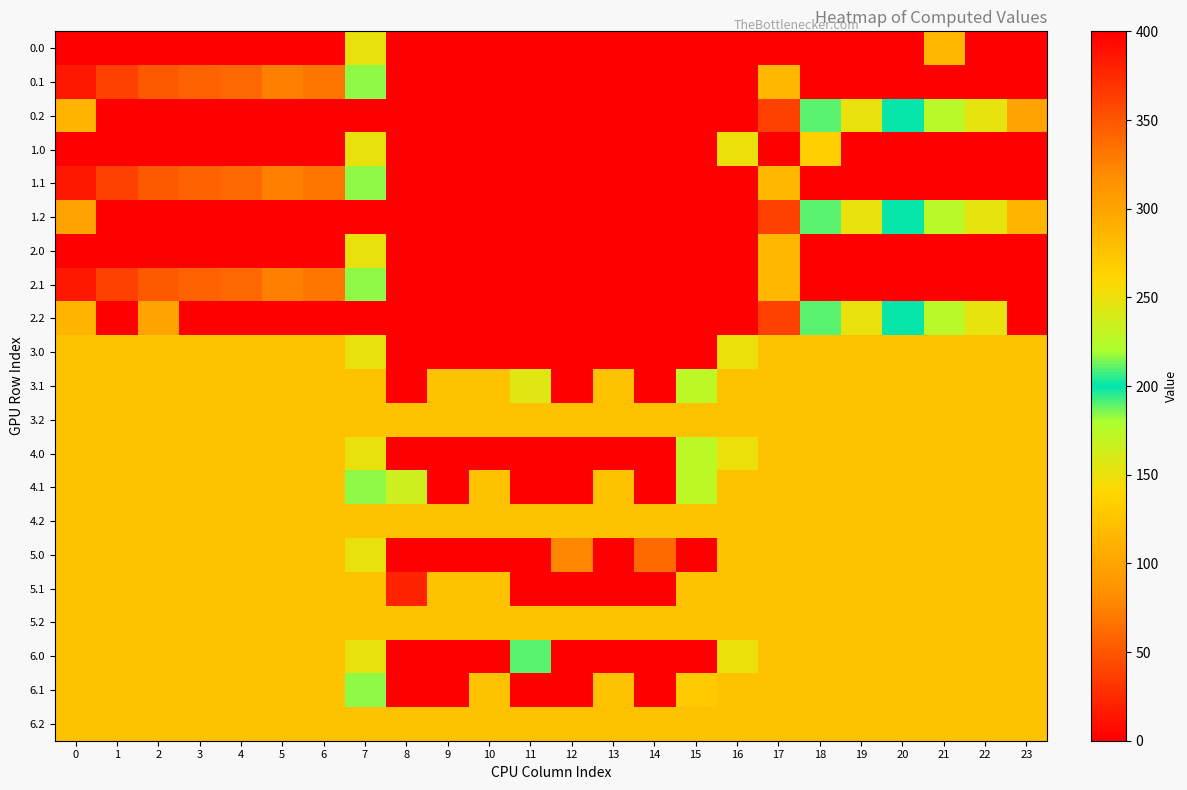

Reading right to left, what are all the values shown in this chart?

0.0: 23=400.0	22=400.0	21=115.0	20=400.0	19=0.0	18=0.0	17=0.0	16=0.0	15=0.0	14=0.0	13=0.0	12=0.0	11=0.0	10=0.0	9=0.0	8=0.0	7=150.1	6=400.0	5=400.0	4=400.0	3=400.0	2=400.0	1=400.0	0=400.0
0.1: 23=399.4	22=400.0	21=400.0	20=400.0	19=400.0	18=400.0	17=115.4	16=0.0	15=0.0	14=0.0	13=0.0	12=0.0	11=0.0	10=0.0	9=0.0	8=0.0	7=217.1	6=332.2	5=325.7	4=339.6	3=342.7	2=347.9	1=361.1	0=384.6
0.2: 23=301.4	22=247.4	21=226.4	20=199.2	19=151.0	18=210.0	17=362.4	16=400.0	15=400.0	14=400.0	13=400.0	12=400.0	11=400.0	10=400.0	9=400.0	8=400.0	7=400.0	6=400.0	5=400.0	4=400.0	3=400.0	2=400.0	1=400.0	0=287.1
1.0: 23=400.0	22=0.0	21=0.0	20=0.0	19=400.0	18=264.1	17=0.0	16=250.9	15=0.0	14=0.0	13=0.0	12=0.0	11=0.0	10=0.0	9=0.0	8=0.0	7=150.1	6=400.0	5=400.0	4=400.0	3=400.0	2=400.0	1=400.0	0=400.0
1.1: 23=399.4	22=400.0	21=400.0	20=400.0	19=400.0	18=400.0	17=115.4	16=0.0	15=0.0	14=0.0	13=0.0	12=0.0	11=0.0	10=0.0	9=0.0	8=0.0	7=217.1	6=332.2	5=325.7	4=339.6	3=342.7	2=347.9	1=361.1	0=384.6
1.2: 23=287.5	22=247.4	21=226.4	20=199.2	19=151.0	18=210.0	17=362.4	16=400.0	15=400.0	14=400.0	13=400.0	12=400.0	11=400.0	10=400.0	9=400.0	8=400.0	7=400.0	6=400.0	5=400.0	4=400.0	3=400.0	2=400.0	1=400.0	0=301.0
2.0: 23=400.0	22=400.0	21=0.0	20=0.0	19=0.0	18=400.0	17=115.0	16=0.0	15=0.0	14=0.0	13=0.0	12=0.0	11=0.0	10=0.0	9=0.0	8=0.0	7=150.1	6=400.0	5=400.0	4=400.0	3=400.0	2=400.0	1=400.0	0=400.0
2.1: 23=399.4	22=400.0	21=400.0	20=400.0	19=400.0	18=400.0	17=115.4	16=0.0	15=0.0	14=0.0	13=0.0	12=0.0	11=0.0	10=0.0	9=0.0	8=0.0	7=217.1	6=332.2	5=325.7	4=339.6	3=342.7	2=347.9	1=361.1	0=384.6
2.2: 23=400.0	22=247.4	21=226.4	20=199.2	19=151.0	18=210.0	17=362.4	16=400.0	15=400.0	14=400.0	13=400.0	12=400.0	11=400.0	10=400.0	9=400.0	8=400.0	7=400.0	6=400.0	5=400.0	4=400.0	3=400.0	2=301.4	1=400.0	0=287.1
3.0: 23=276.0	22=276.0	21=276.0	20=276.0	19=276.0	18=276.0	17=276.0	16=250.9	15=0.0	14=0.0	13=0.0	12=0.0	11=0.0	10=0.0	9=0.0	8=0.0	7=150.1	6=276.0	5=276.0	4=276.0	3=276.0	2=276.0	1=276.0	0=276.0
3.1: 23=276.0	22=276.0	21=276.0	20=276.0	19=276.0	18=276.0	17=276.0	16=276.0	15=173.1	14=0.0	13=276.0	12=0.0	11=155.2	10=276.0	9=276.0	8=0.0	7=276.0	6=276.0	5=276.0	4=276.0	3=276.0	2=276.0	1=276.0	0=276.0
3.2: 23=276.0	22=276.0	21=276.0	20=276.0	19=276.0	18=276.0	17=276.0	16=276.0	15=276.0	14=276.0	13=276.0	12=276.0	11=276.0	10=276.0	9=276.0	8=276.0	7=276.0	6=276.0	5=276.0	4=276.0	3=276.0	2=276.0	1=276.0	0=276.0
4.0: 23=276.0	22=276.0	21=276.0	20=276.0	19=276.0	18=276.0	17=276.0	16=250.9	15=172.8	14=0.0	13=0.0	12=0.0	11=0.0	10=0.0	9=0.0	8=0.0	7=150.1	6=276.0	5=276.0	4=276.0	3=276.0	2=276.0	1=276.0	0=276.0
4.1: 23=276.0	22=276.0	21=276.0	20=276.0	19=276.0	18=276.0	17=276.0	16=276.0	15=173.1	14=0.0	13=276.0	12=0.0	11=0.0	10=276.0	9=0.0	8=165.6	7=217.1	6=276.0	5=276.0	4=276.0	3=276.0	2=276.0	1=276.0	0=276.0
4.2: 23=276.0	22=276.0	21=276.0	20=276.0	19=276.0	18=276.0	17=276.0	16=276.0	15=276.0	14=276.0	13=276.0	12=276.0	11=276.0	10=276.0	9=276.0	8=276.0	7=276.0	6=276.0	5=276.0	4=276.0	3=276.0	2=276.0	1=276.0	0=276.0
5.0: 23=276.0	22=276.0	21=276.0	20=276.0	19=276.0	18=276.0	17=276.0	16=276.0	15=0.0	14=61.5	13=0.0	12=76.7	11=0.0	10=0.0	9=0.0	8=0.0	7=150.1	6=276.0	5=276.0	4=276.0	3=276.0	2=276.0	1=276.0	0=276.0
5.1: 23=276.0	22=276.0	21=276.0	20=276.0	19=276.0	18=276.0	17=276.0	16=276.0	15=276.0	14=0.0	13=0.0	12=0.0	11=0.0	10=276.0	9=276.0	8=21.5	7=276.0	6=276.0	5=276.0	4=276.0	3=276.0	2=276.0	1=276.0	0=276.0
5.2: 23=276.0	22=276.0	21=276.0	20=276.0	19=276.0	18=276.0	17=276.0	16=276.0	15=276.0	14=276.0	13=276.0	12=276.0	11=276.0	10=276.0	9=276.0	8=276.0	7=276.0	6=276.0	5=276.0	4=276.0	3=276.0	2=276.0	1=276.0	0=276.0
6.0: 23=276.0	22=276.0	21=276.0	20=276.0	19=276.0	18=276.0	17=276.0	16=250.9	15=0.0	14=0.0	13=0.0	12=0.0	11=209.7	10=0.0	9=0.0	8=0.0	7=150.1	6=276.0	5=276.0	4=276.0	3=276.0	2=276.0	1=276.0	0=276.0
6.1: 23=276.0	22=276.0	21=276.0	20=276.0	19=276.0	18=276.0	17=276.0	16=276.0	15=269.5	14=0.0	13=276.0	12=0.0	11=0.0	10=276.0	9=0.0	8=0.0	7=217.1	6=276.0	5=276.0	4=276.0	3=276.0	2=276.0	1=276.0	0=276.0
6.2: 23=276.0	22=276.0	21=276.0	20=276.0	19=276.0	18=276.0	17=276.0	16=276.0	15=276.0	14=276.0	13=276.0	12=276.0	11=276.0	10=276.0	9=276.0	8=276.0	7=276.0	6=276.0	5=276.0	4=276.0	3=276.0	2=276.0	1=276.0	0=276.0